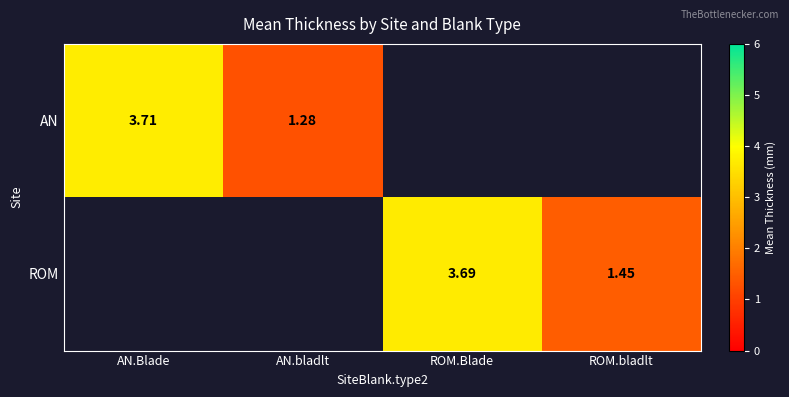

What is the maximum value for AN?

3.7